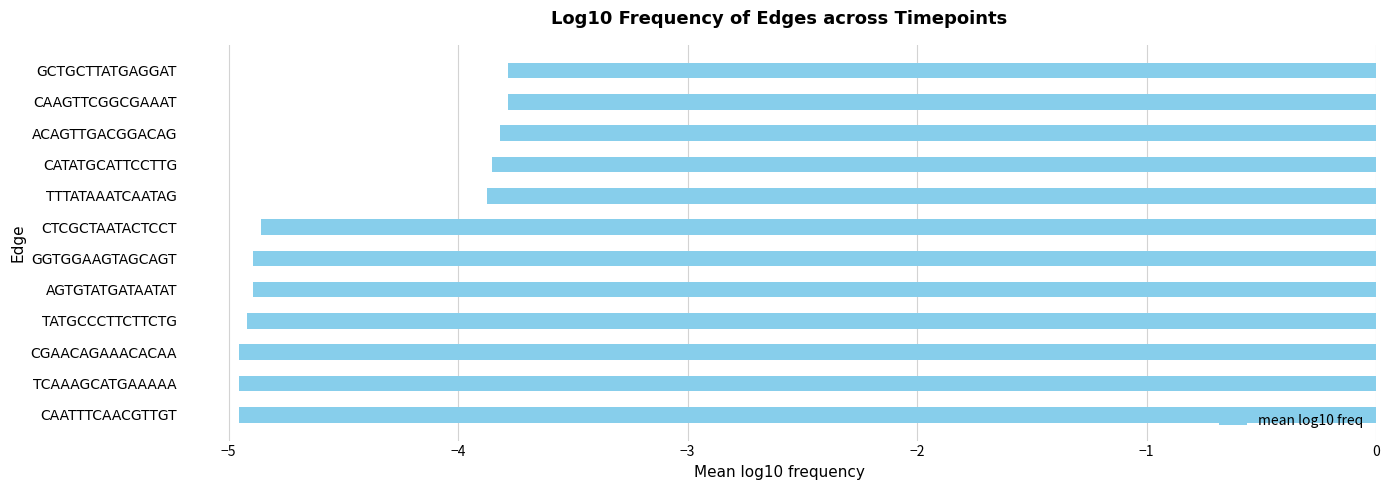

Which has a higher value, AGTGTATGATAATAT or GCTGCTTATGAGGAT?

GCTGCTTATGAGGAT